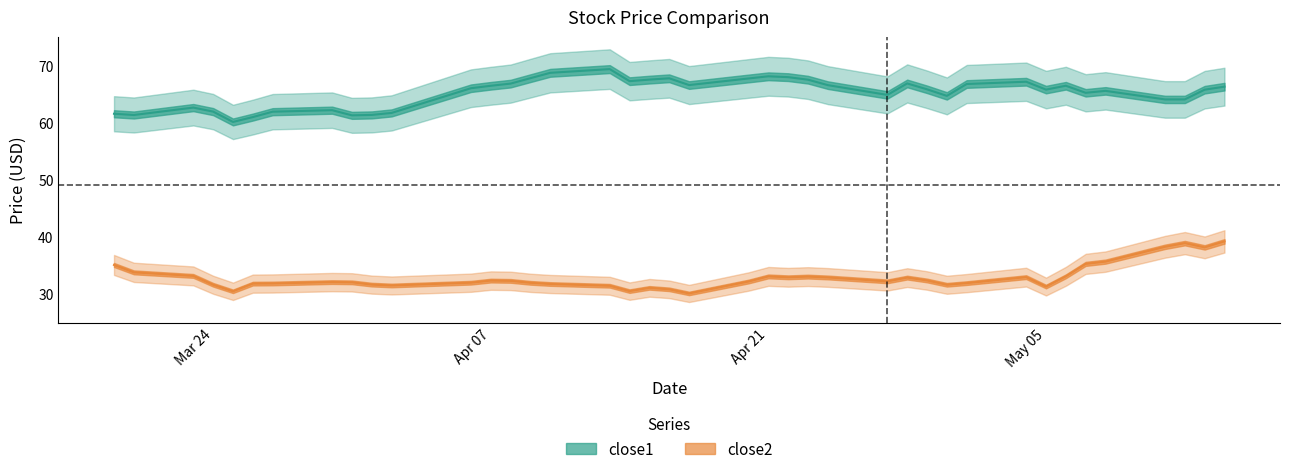

What is the lowest value of the close2 series?

30.1